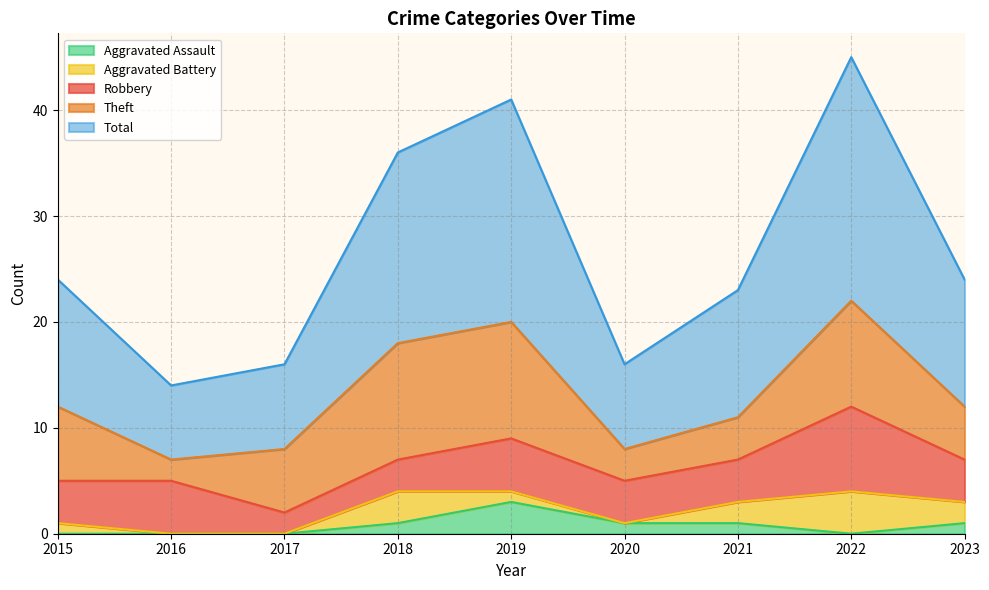

At which category does Aggravated Assault reach its first local peak?

2019